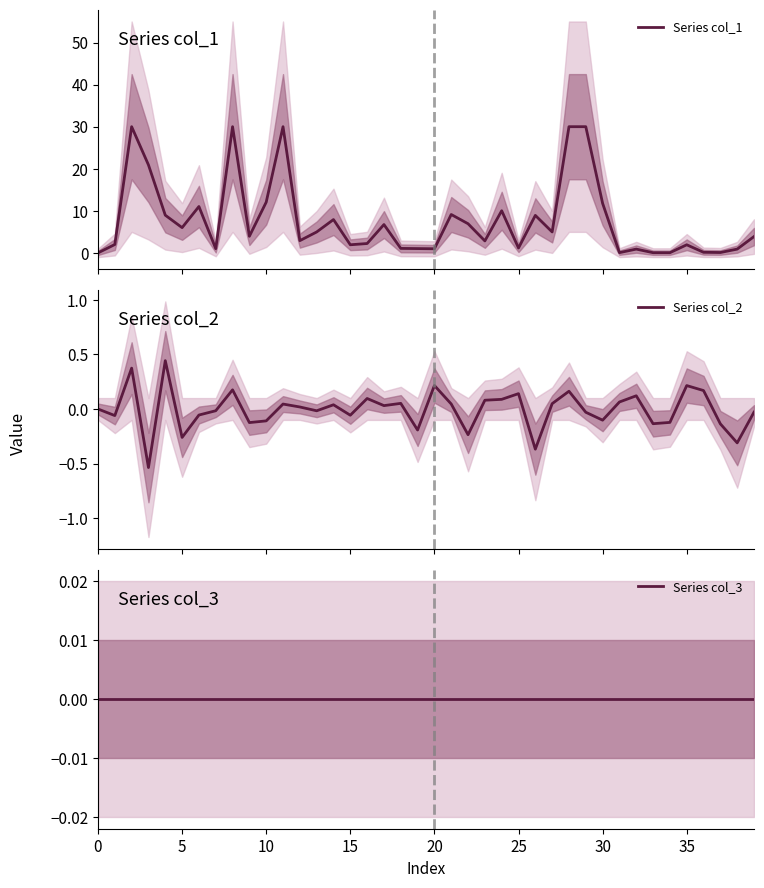

Where is Series col_1 nearest to the value 15?

10